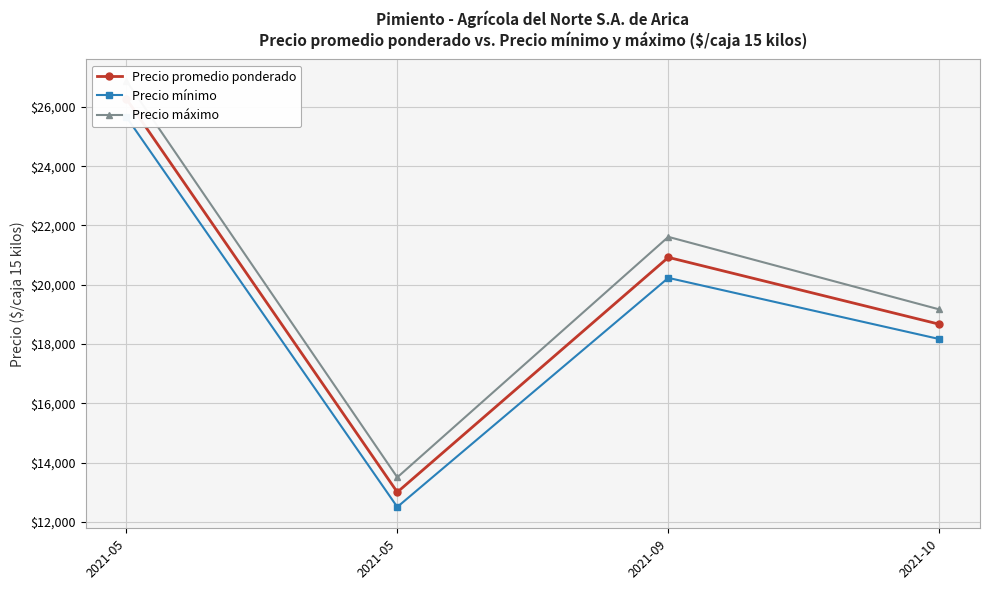

At which label is Precio mínimo closest to 19083?

2021-10